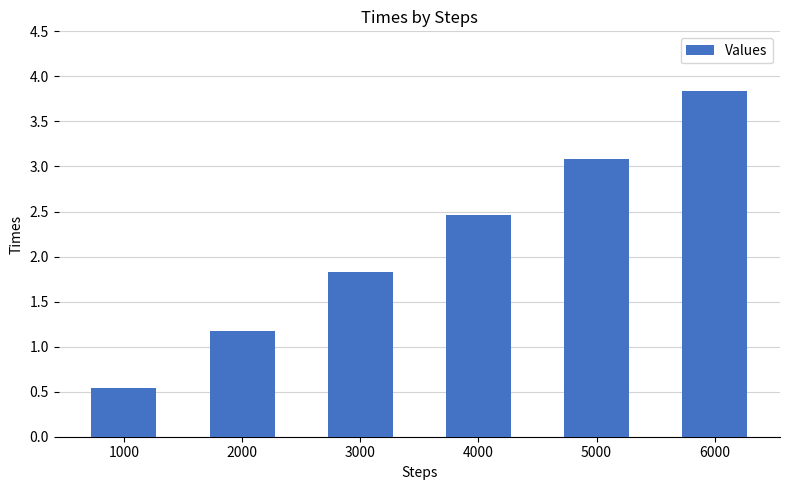

List the labels in order of value, largest first.

6000, 5000, 4000, 3000, 2000, 1000